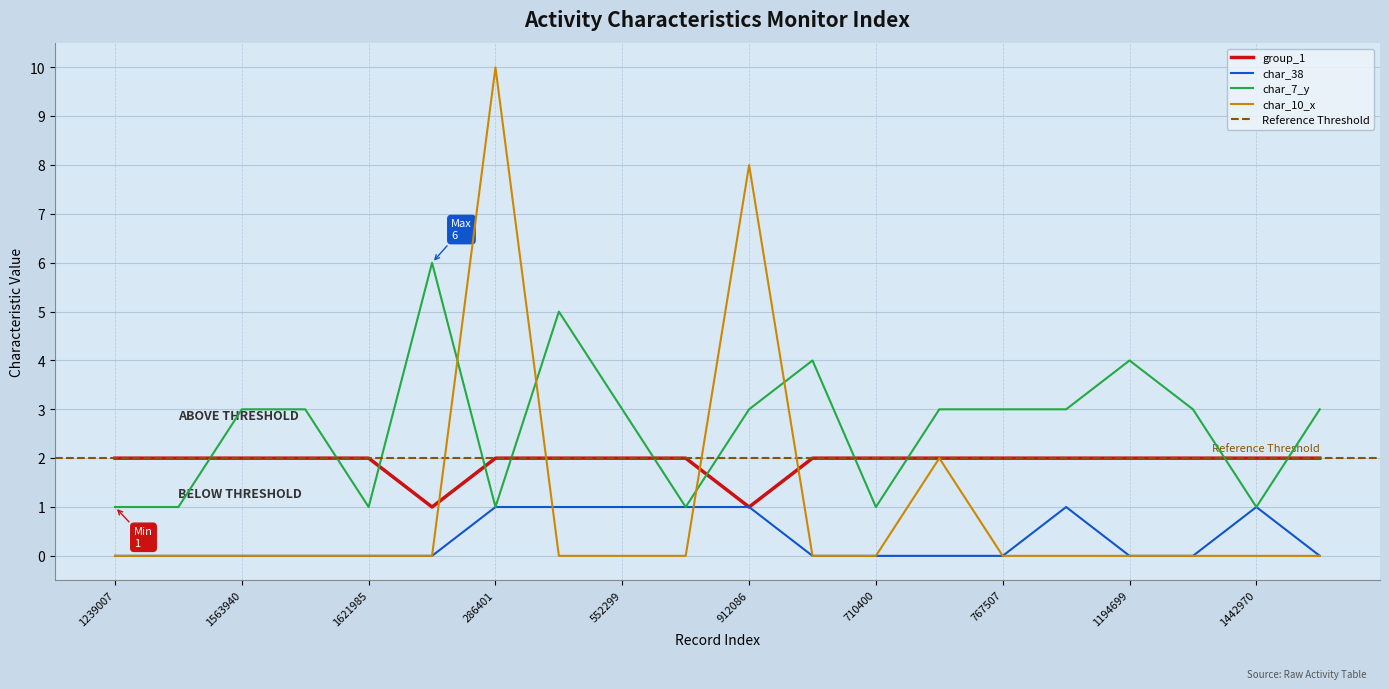

Where do char_10_x and char_7_y first cross each other?

988002 and 286401